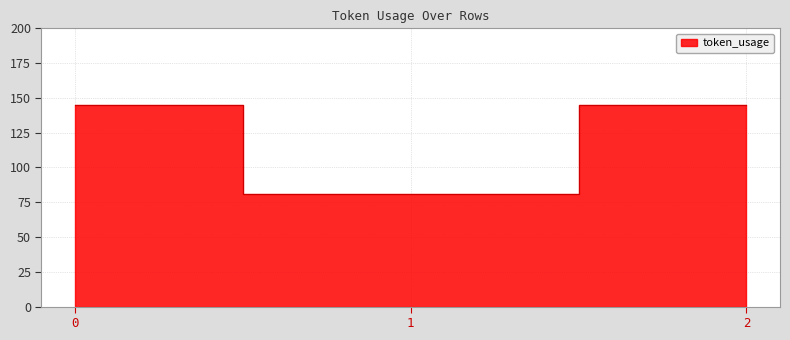

List the labels in order of value, largest first.

0, 2, 1